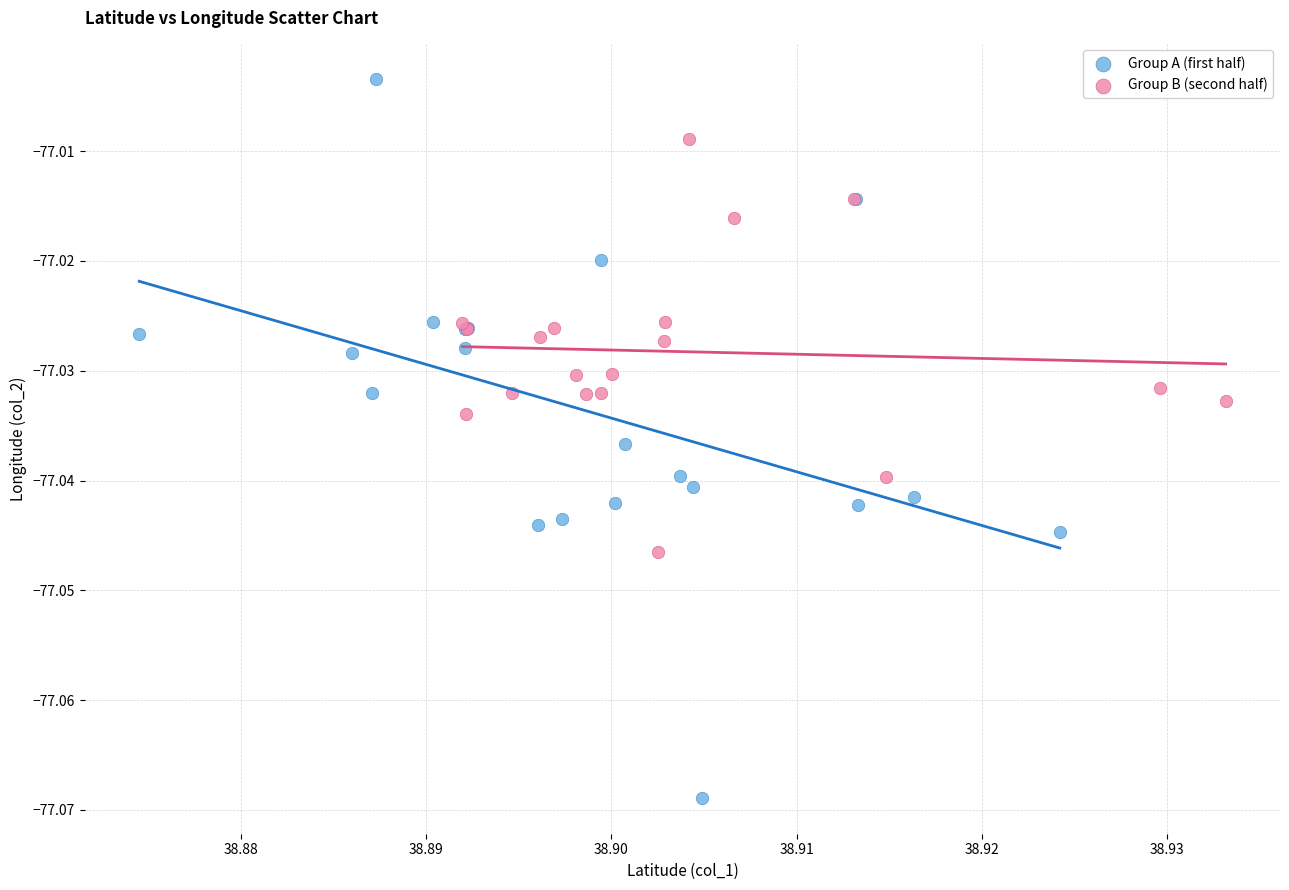

What are all the series names shown in the legend?

Group A (first half), Group B (second half)